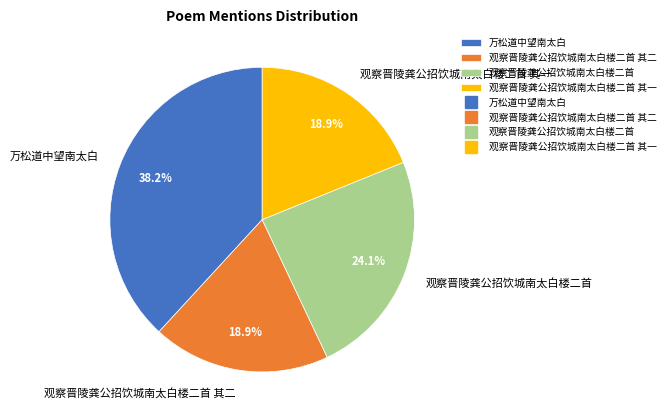

How many segments does this pie chart have?

4